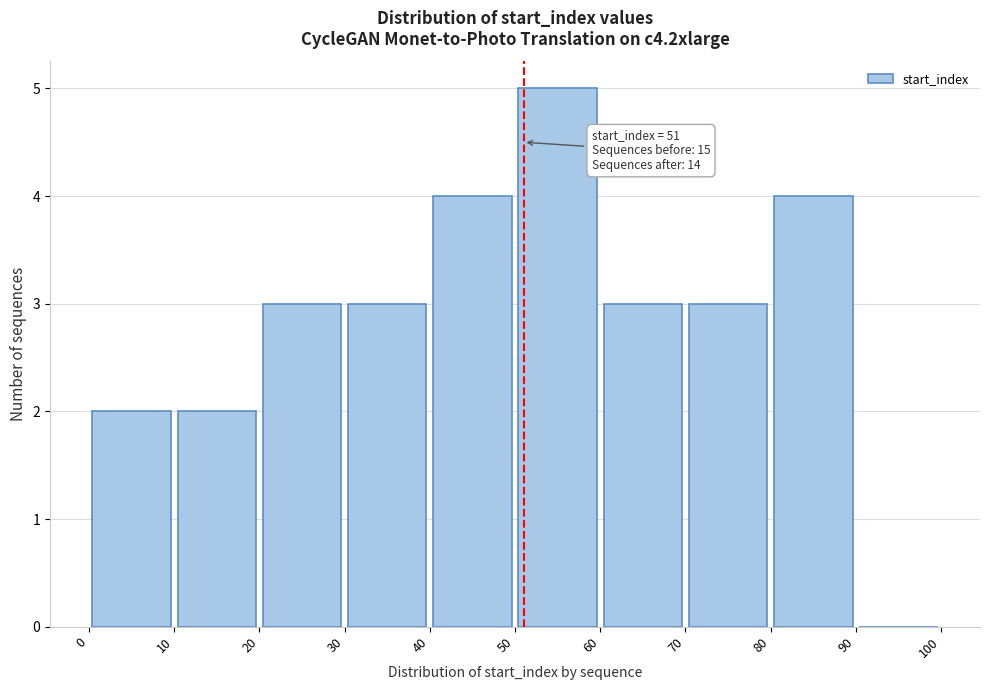

Over which range of the x-axis is the bar tallest?

50 to 60